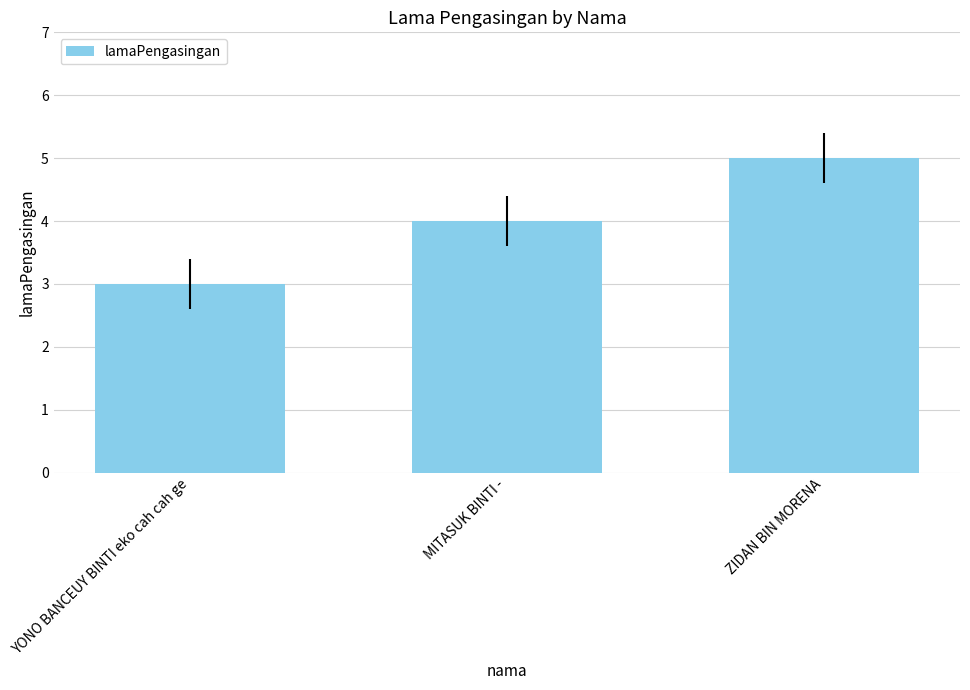

What is the difference between the values at ZIDAN BIN MORENA and MITASUK BINTI -?

1